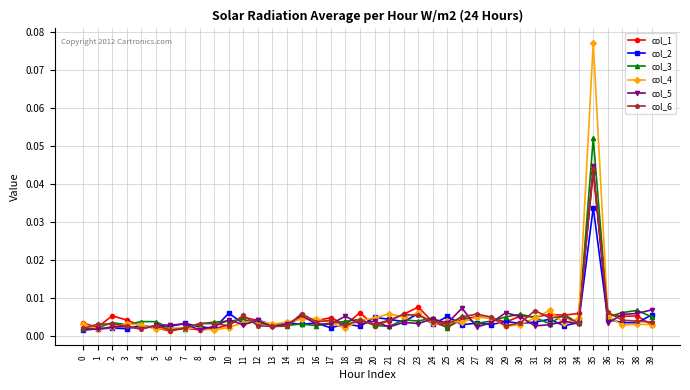

How many data points does each series have?

40